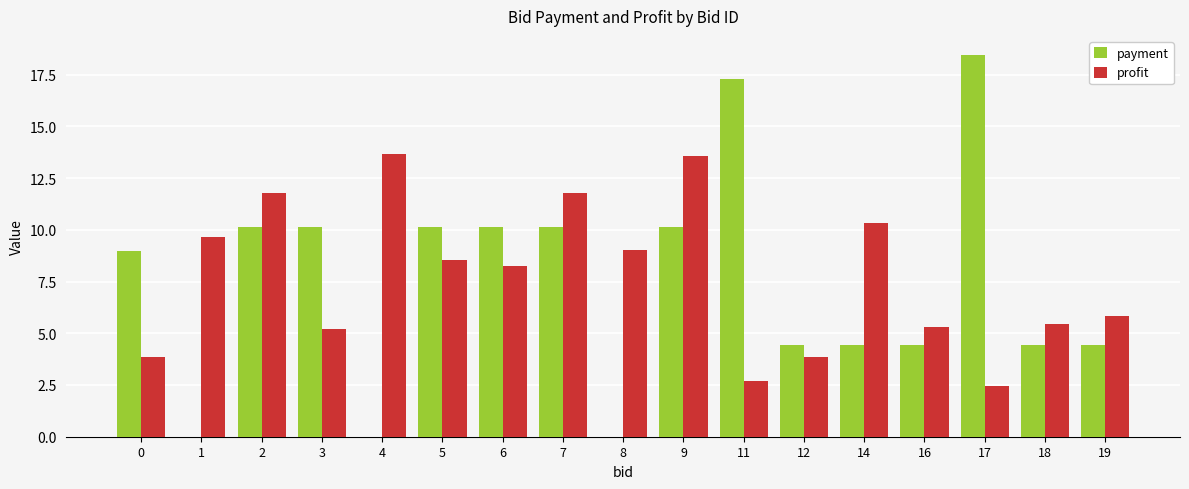

The profit series shows 2.9 at 5. True or false?

False